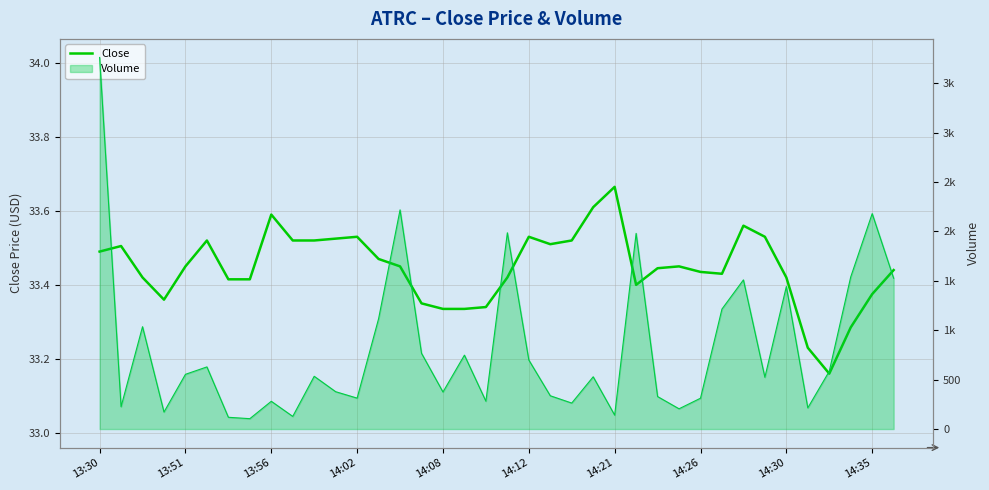

At which category does the chart reach its peak across all series?

14:21